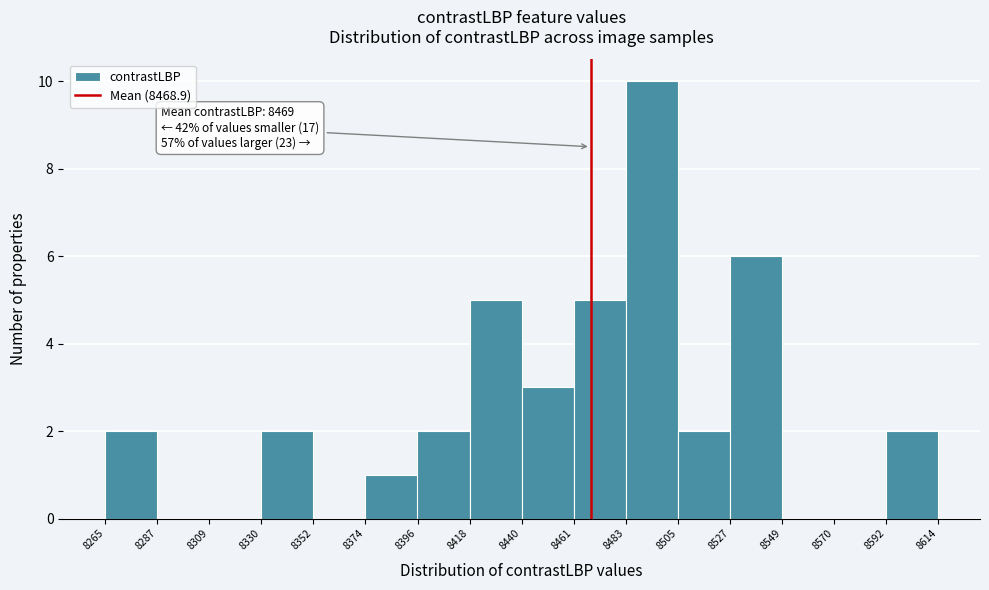

Over which range of the x-axis is the bar tallest?

8483 to 8505